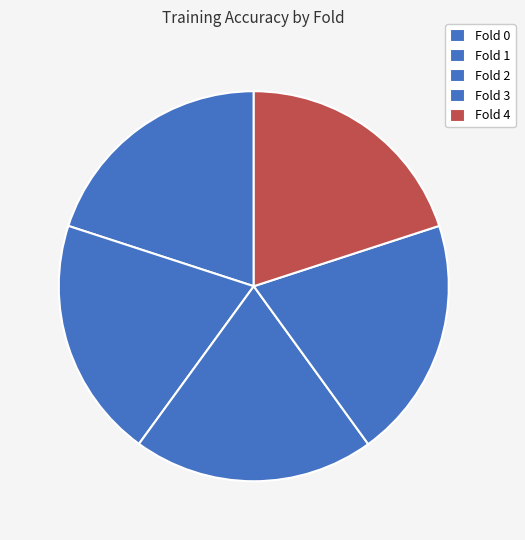

How many slices are in this pie chart?

5